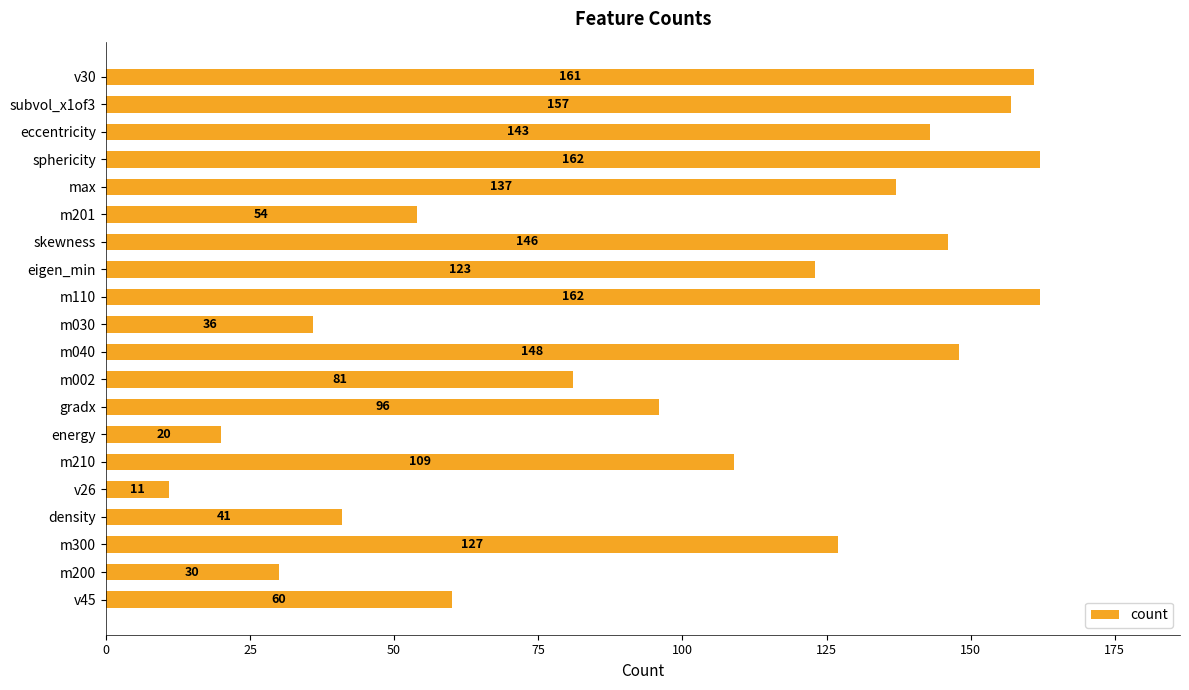

How many bars are there in total?

20